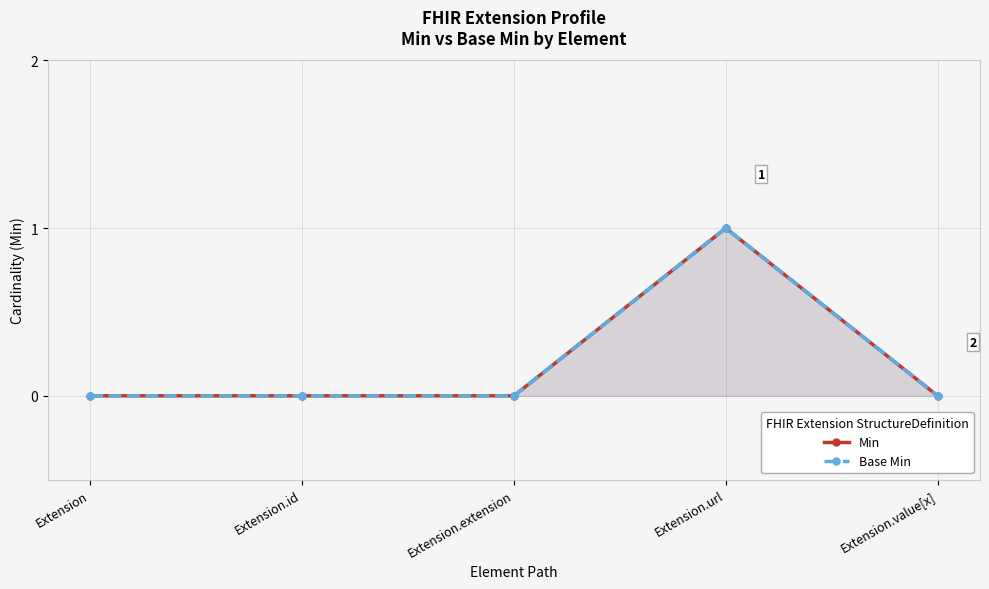

In Min, how many points are higher than both neighbors (excluding endpoints)?

1